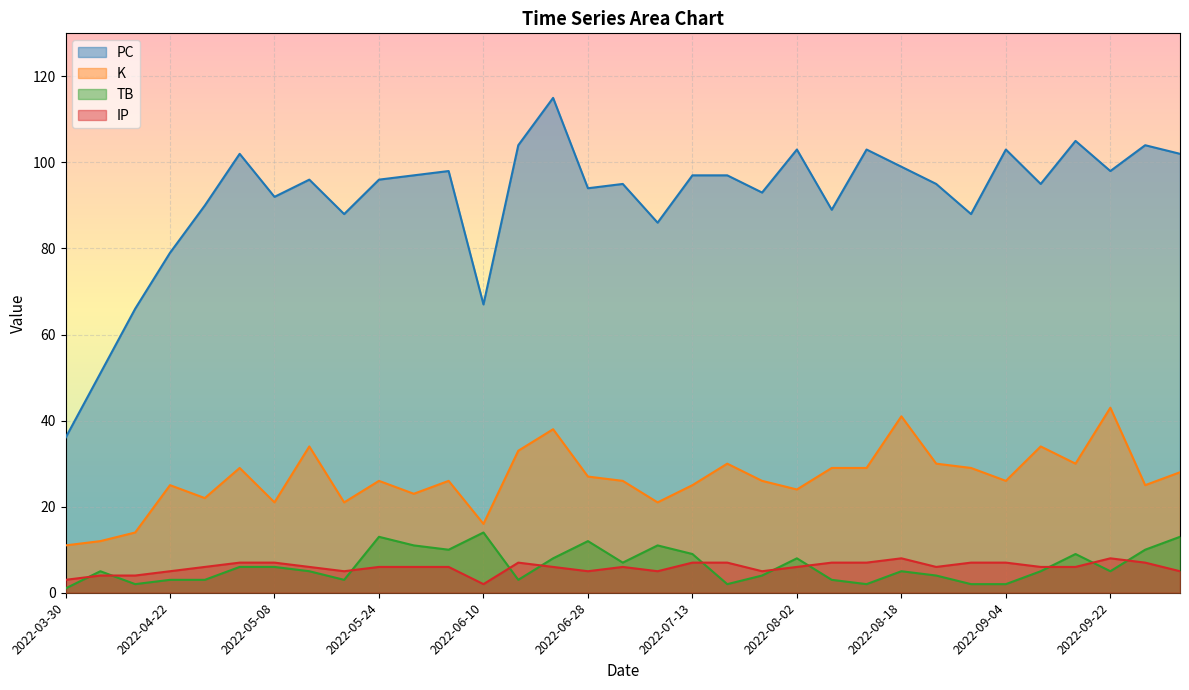

Between 2022-10-04 and 2022-05-02, which series saw the biggest shift?

TB